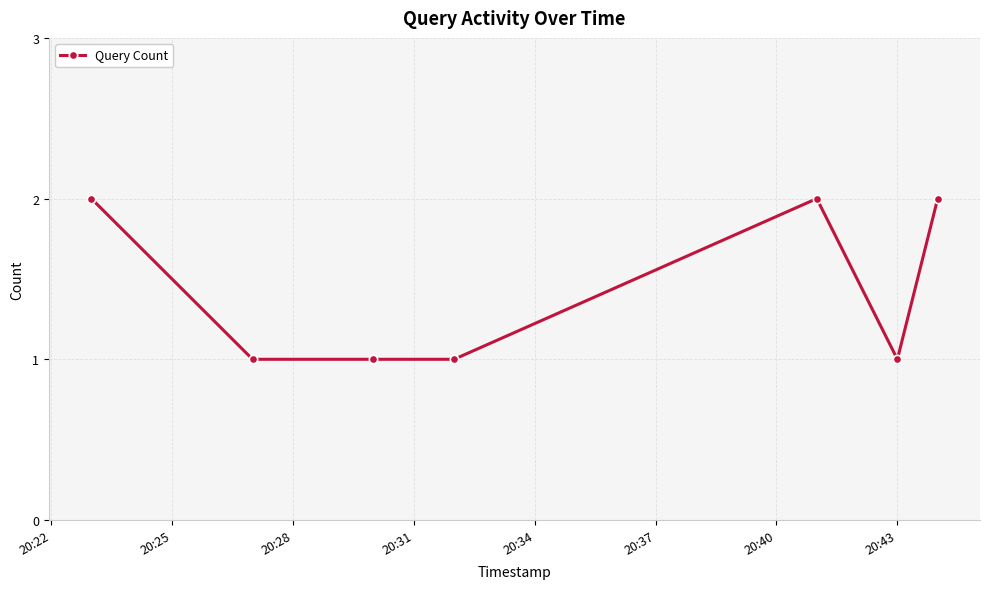

How many distinct data groups are displayed?

1